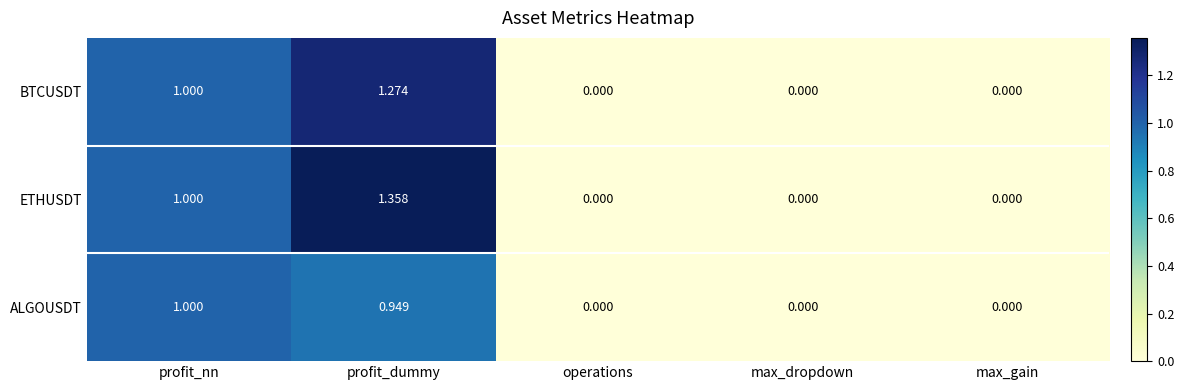

Is the value of ALGOUSDT at operations greater than the value of BTCUSDT at profit_nn?

No